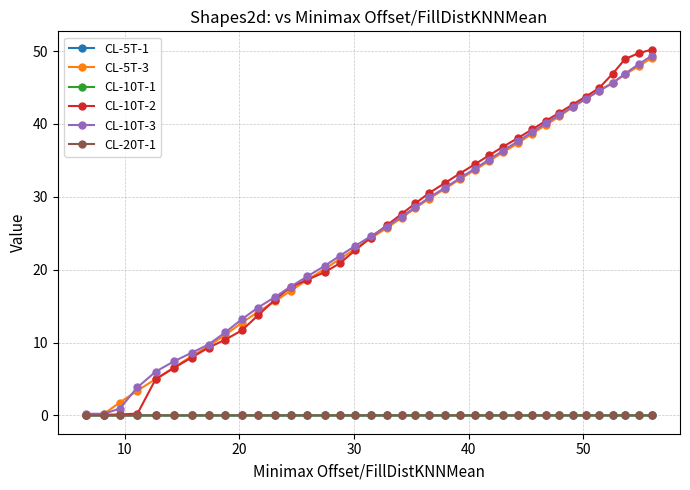

Which series has the widest spread of values?

CL-10T-2